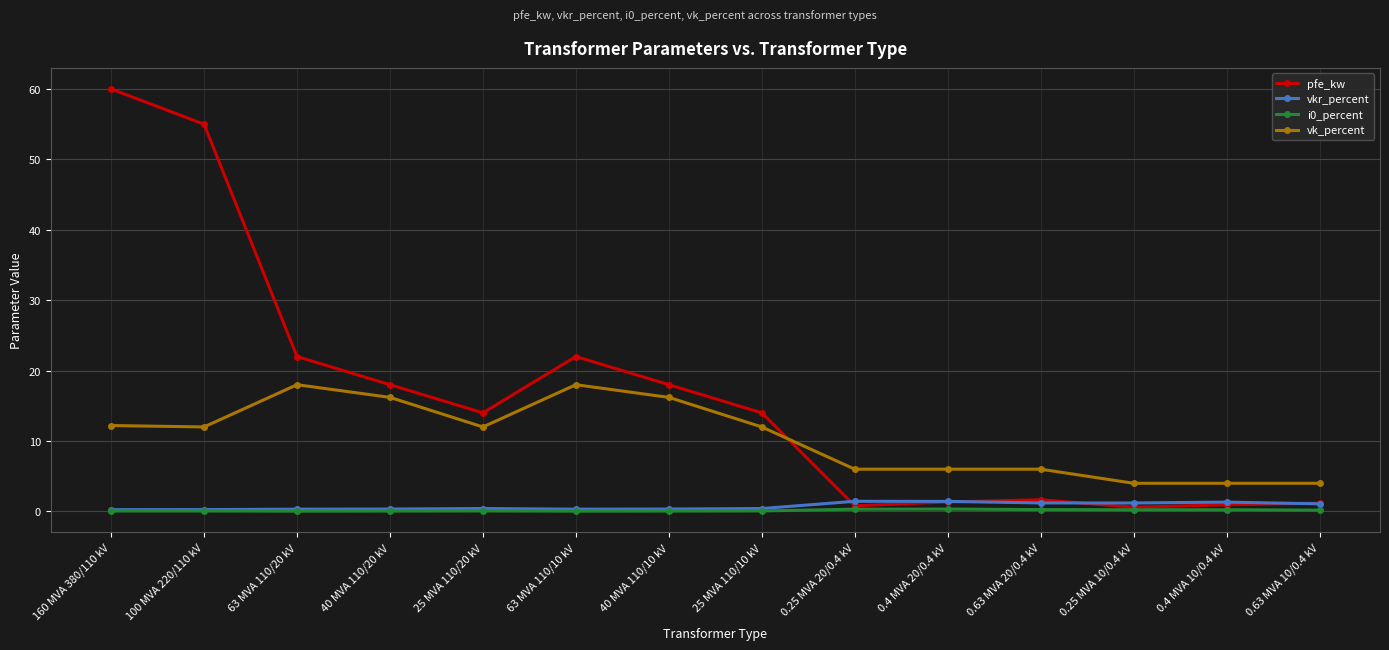

Is the value of vkr_percent at 0.4 MVA 10/0.4 kV greater than the value of vk_percent at 0.25 MVA 10/0.4 kV?

No